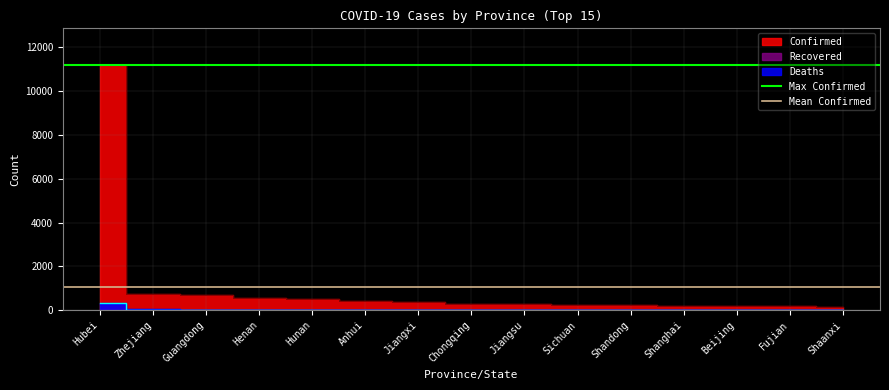

The value of Max Confirmed at Zhejiang is 11177.0. True or false?

True